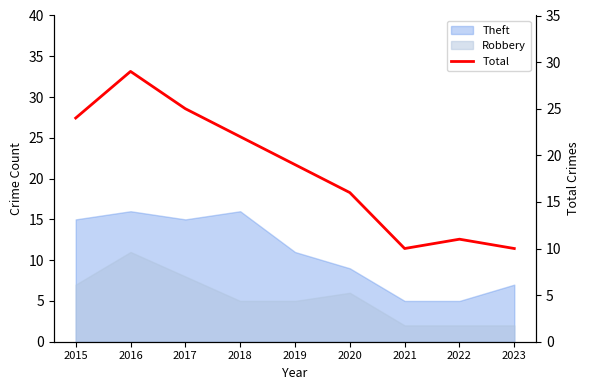

What is the change in value from 2017 to 2023?

-15